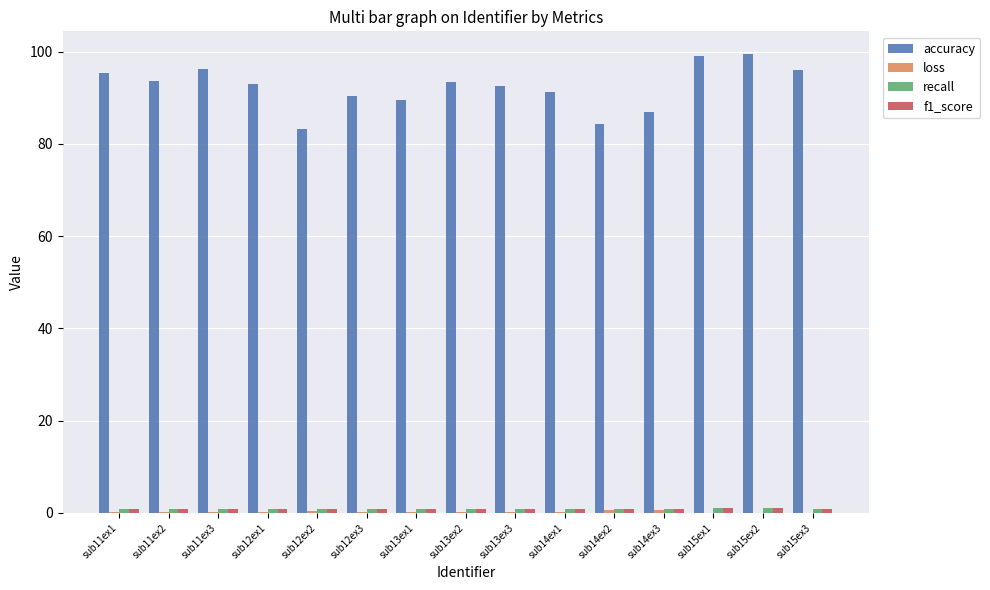

What is the greatest value displayed?

99.4